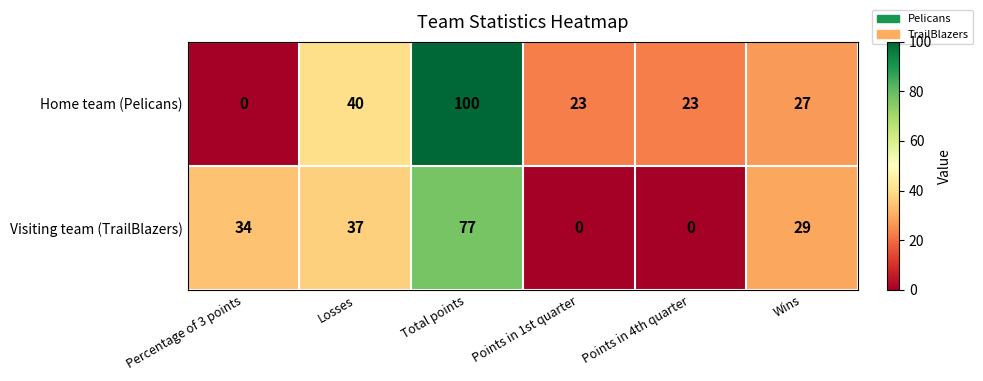

Which series has the widest spread of values?

Home team (Pelicans)